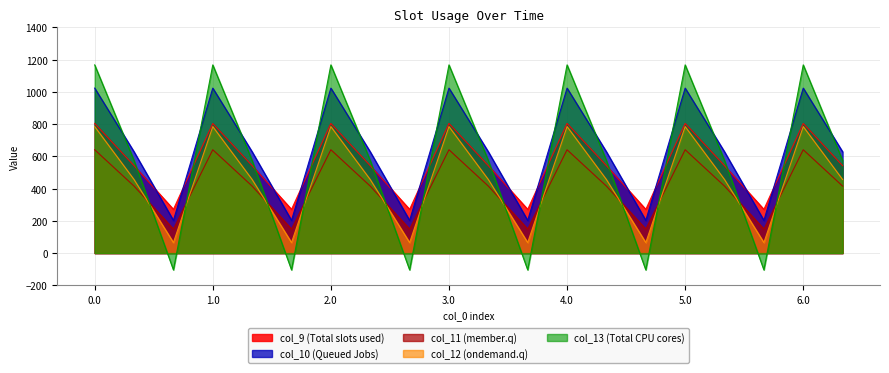

How many data points in col_10 are less than 628?

6